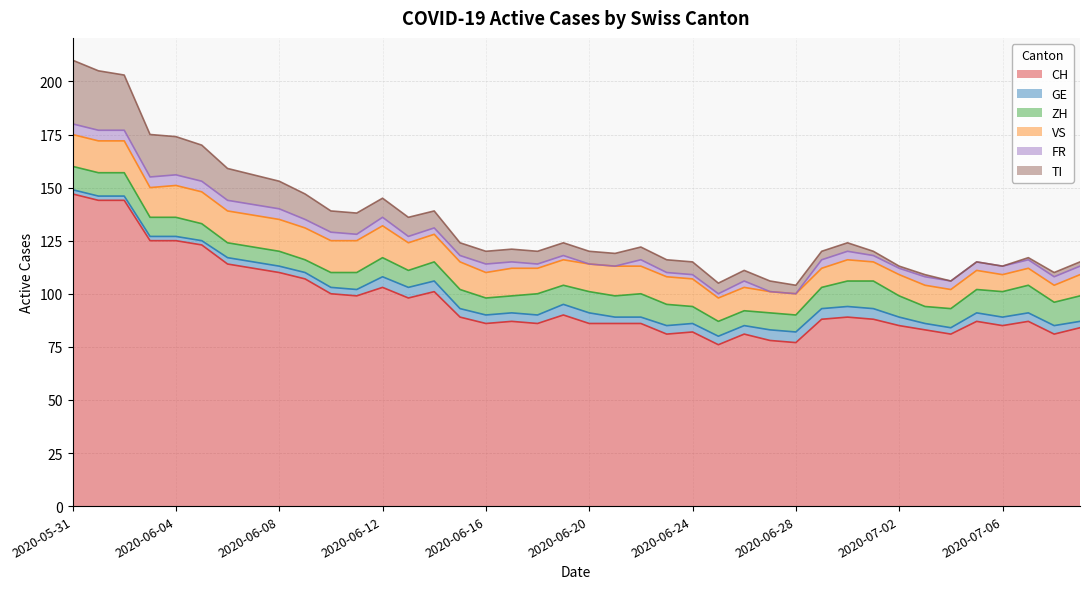

What is the total value across all series at 2020-07-08?

110